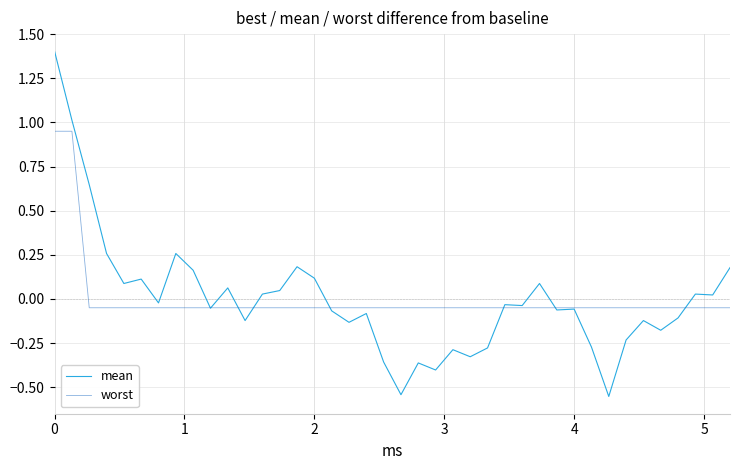

How many distinct data groups are displayed?

2